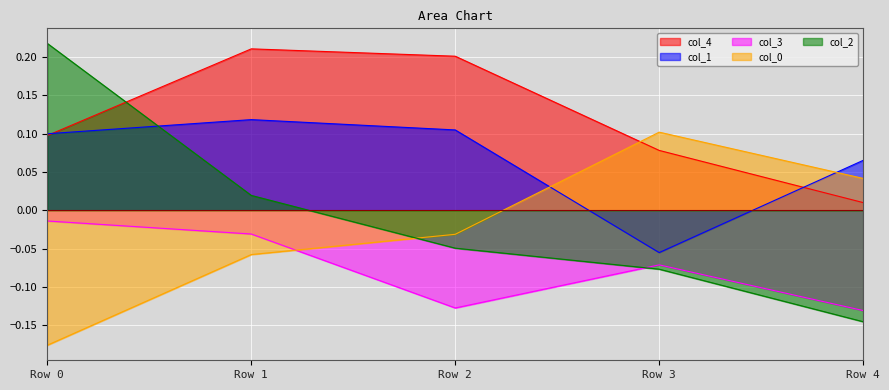

How many lines are shown in the chart?

5